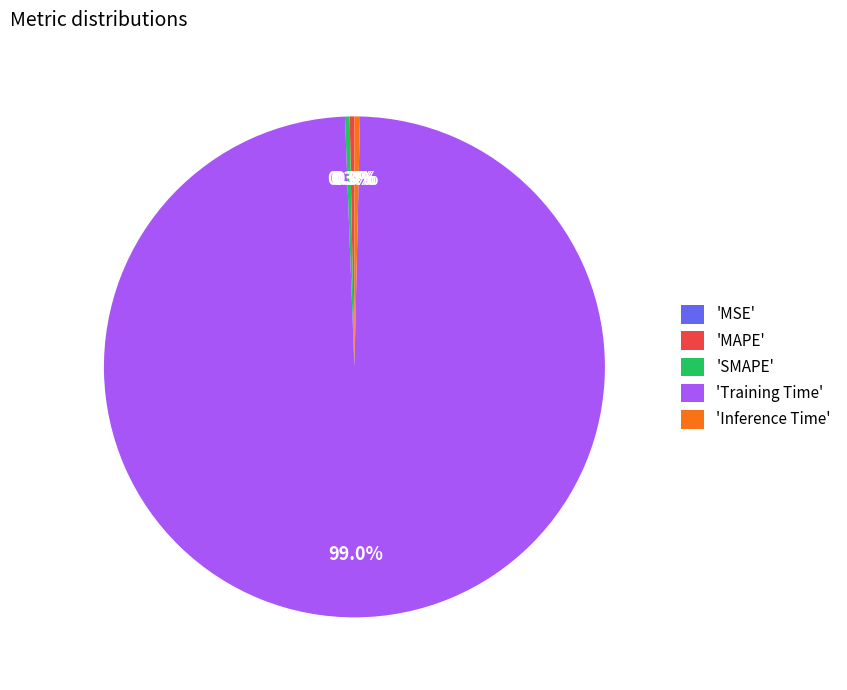

Does 'Training Time' represent more than half of the total?

Yes